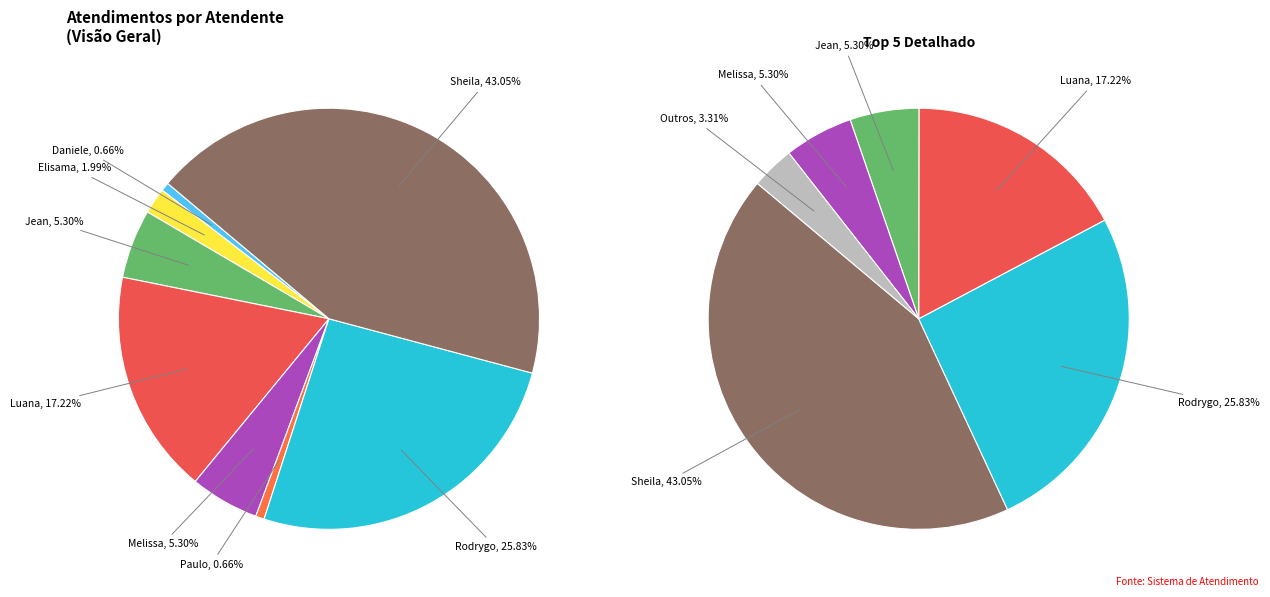

Which has a higher value, Jean Lucas Ferreira or Rodrygo Moura Mujol?

Rodrygo Moura Mujol